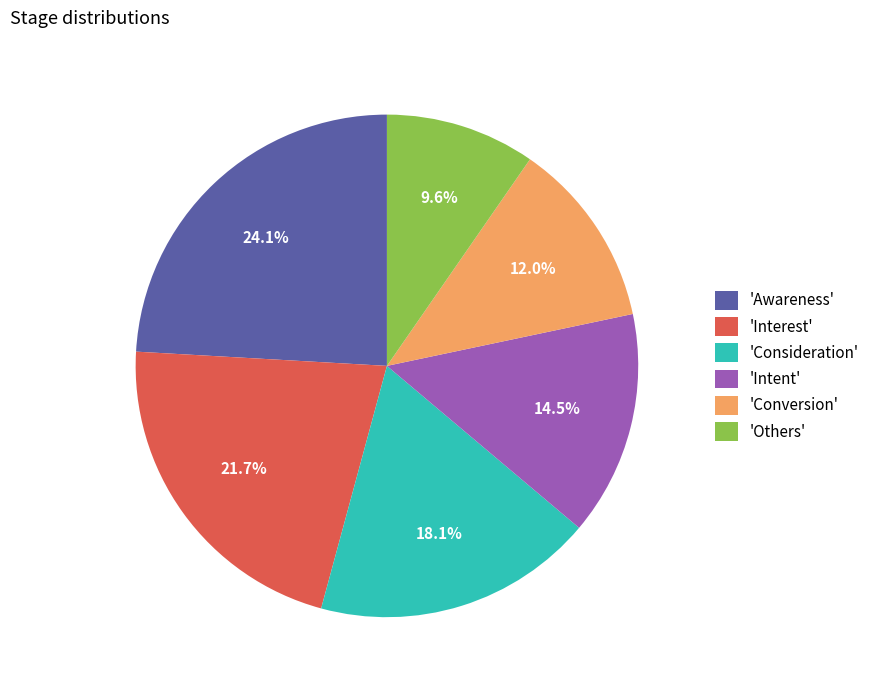

How many slices are in this pie chart?

6